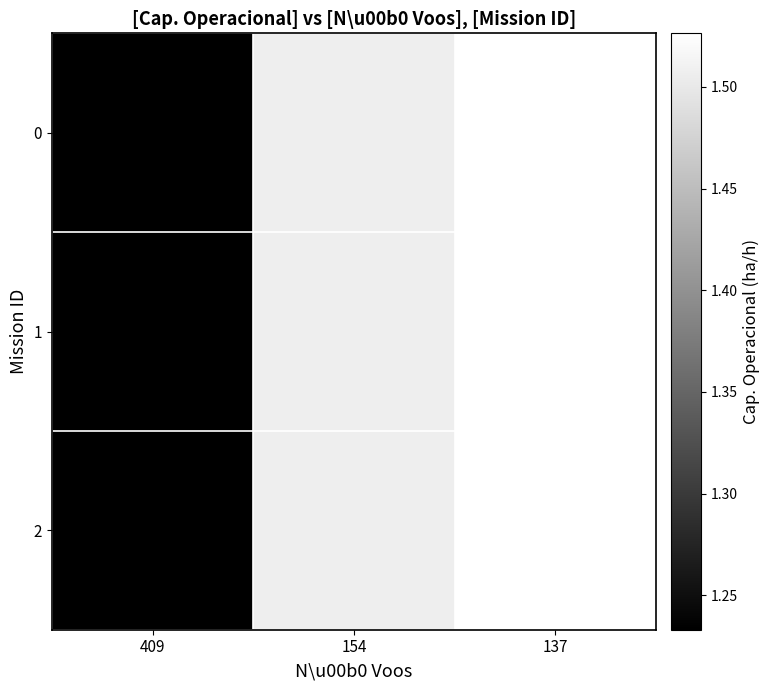

Reading left to right, what are all the values shown in this chart?

0: 409=1.2	154=1.5	137=1.5
1: 409=1.2	154=1.5	137=1.5
2: 409=1.2	154=1.5	137=1.5